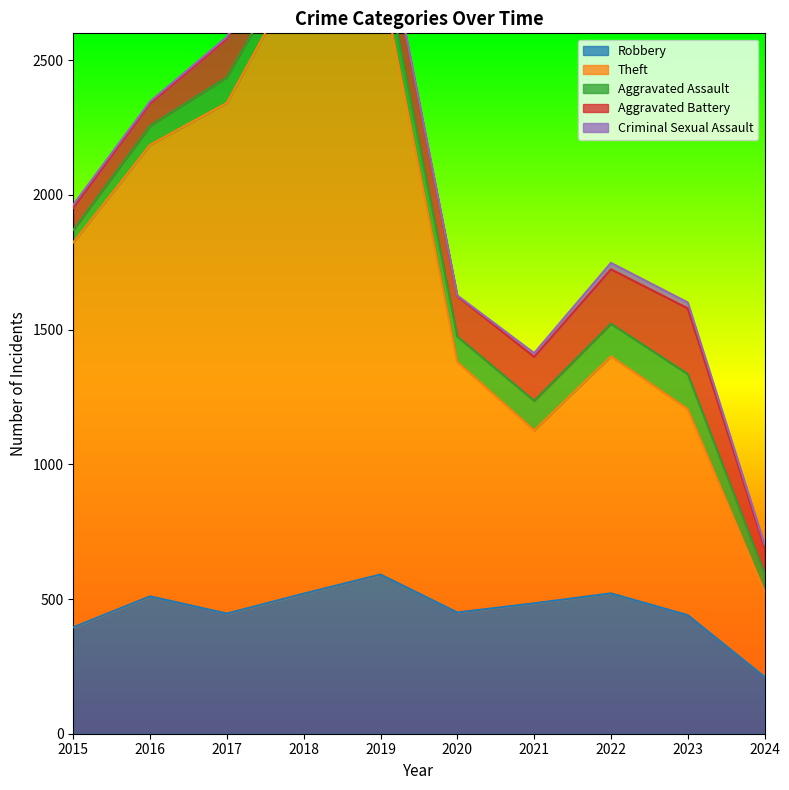

The value of Robbery at 2017 is 95. True or false?

False